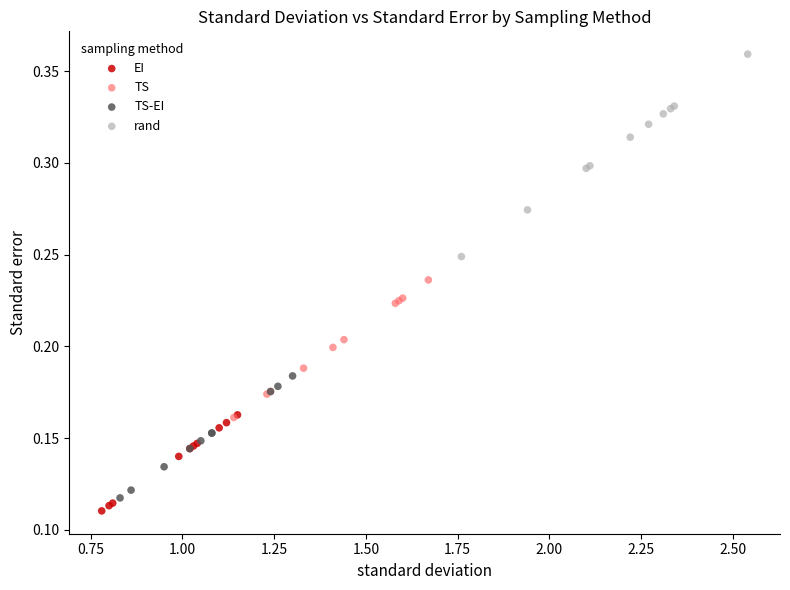

What are all the series names shown in the legend?

EI, TS, TS-EI, rand